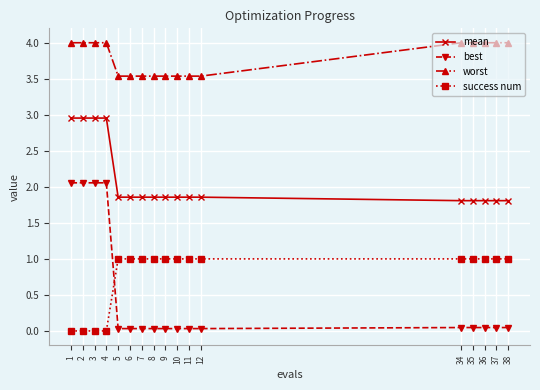

What is the sum of all mean values?

35.7